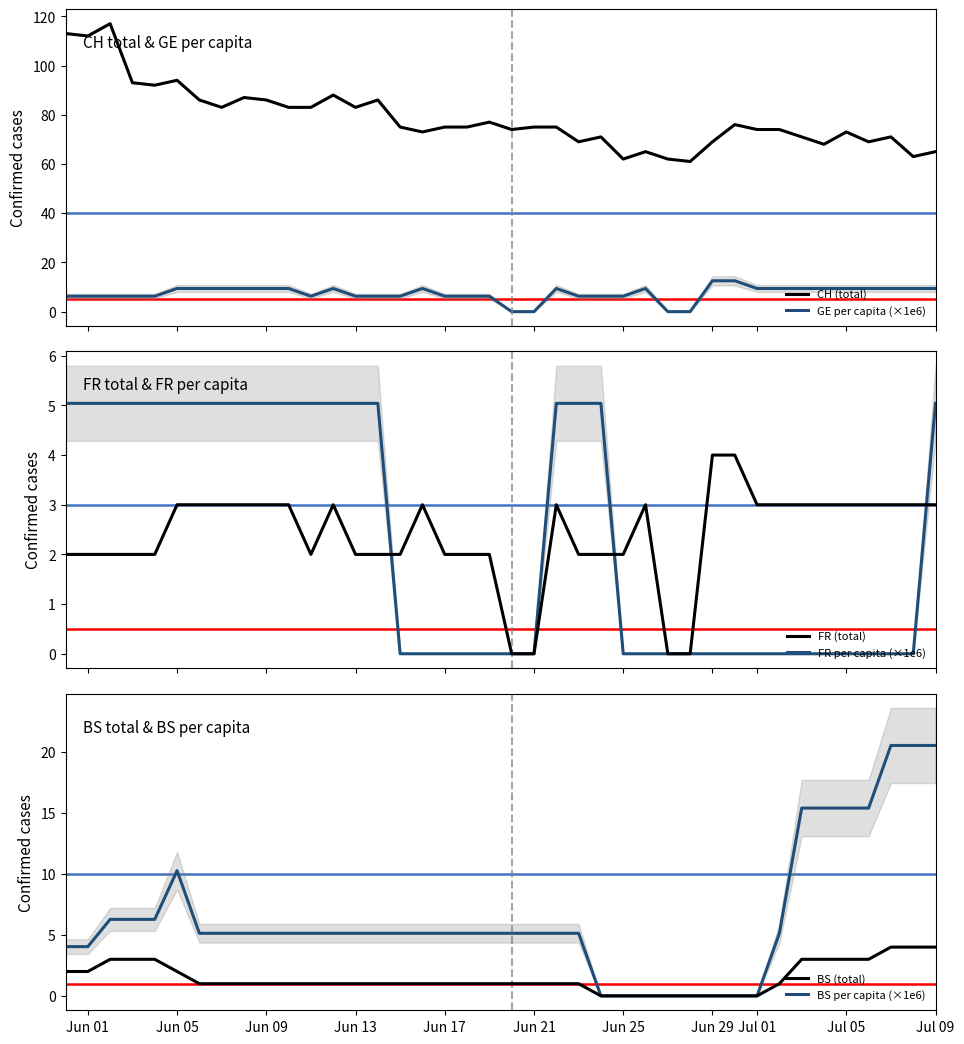

What is the greatest value displayed?

117.0